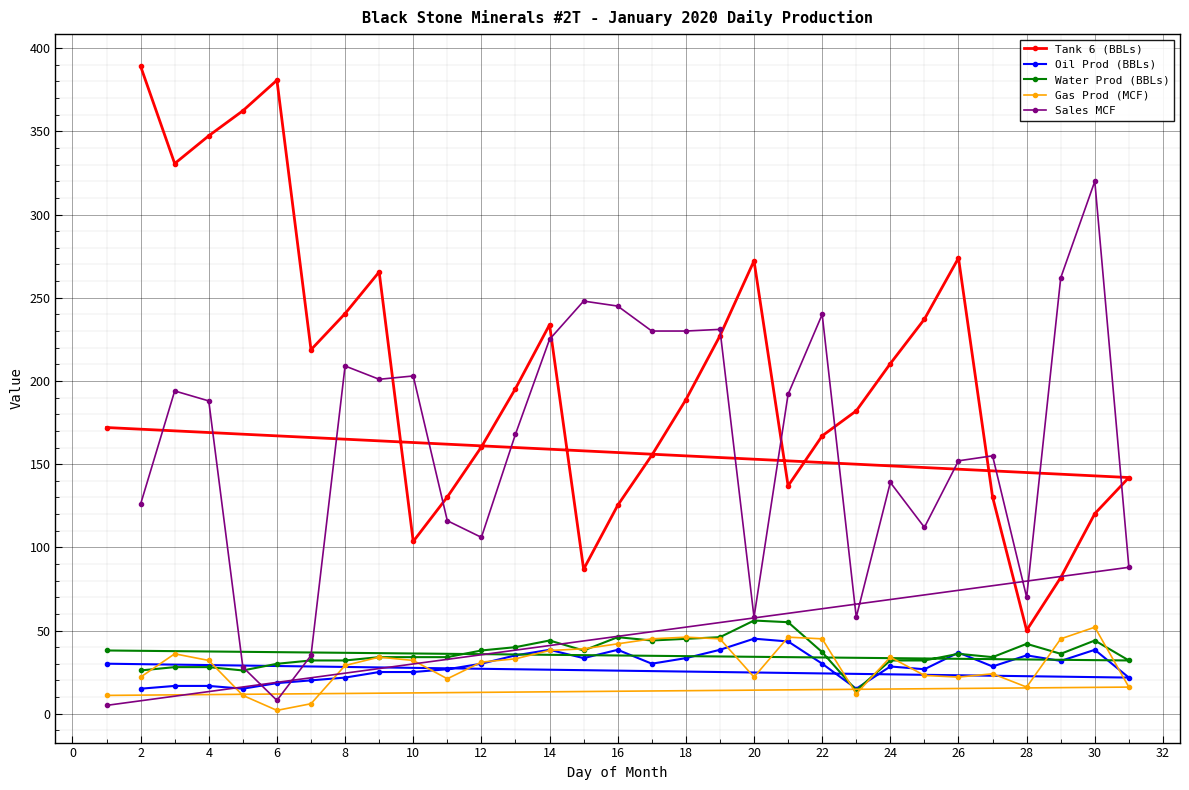

The Sales MCF series shows 47.2 at 26. True or false?

False